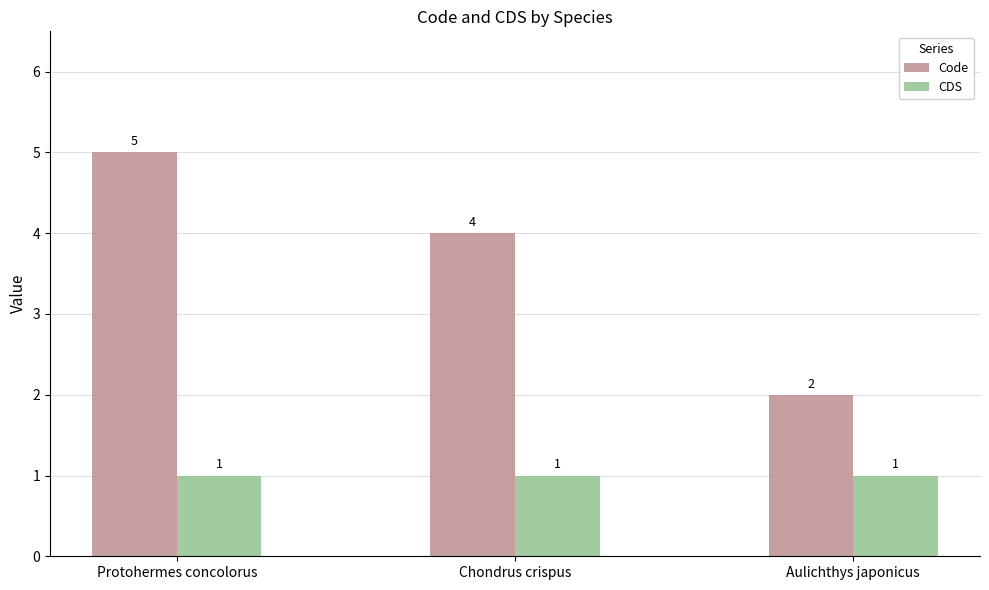

At which category is the sum across all series the highest?

Protohermes concolorus